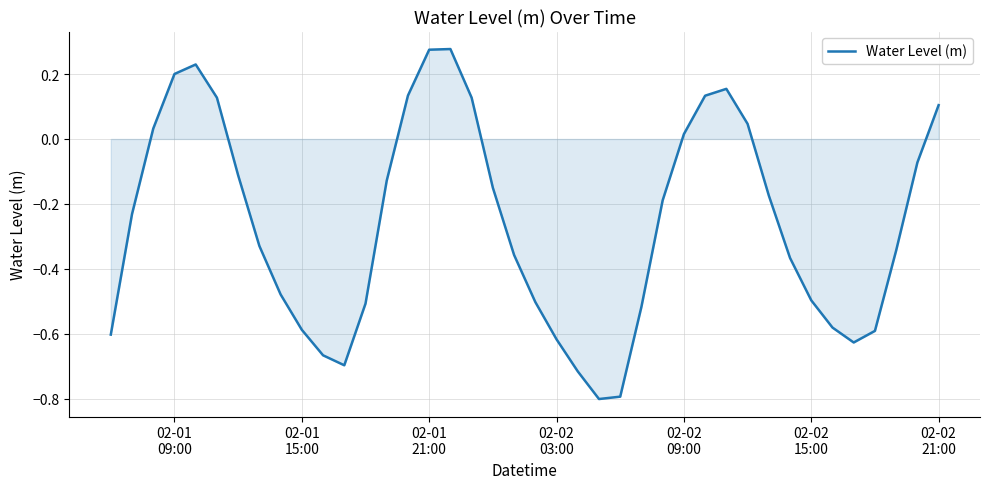

What is the minimum value shown in the chart?

-0.8